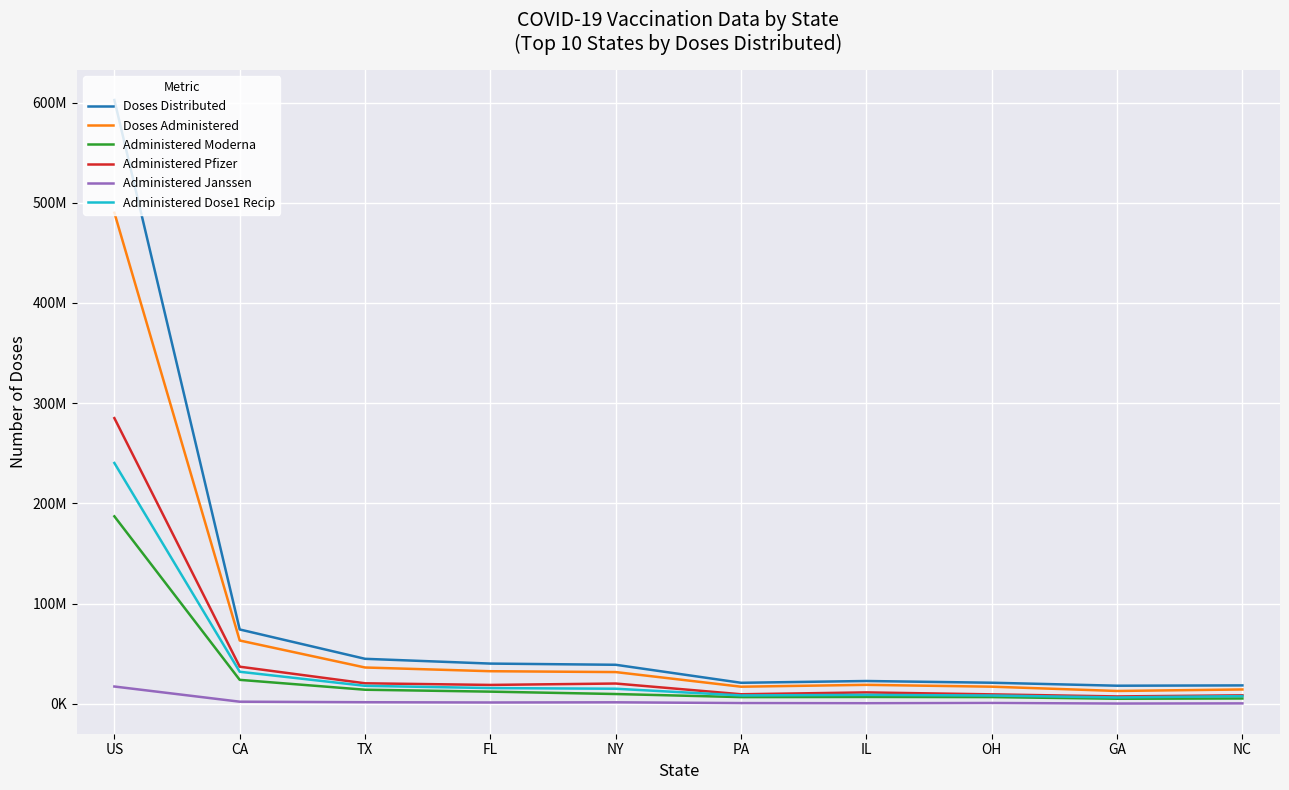

True or false: Doses Distributed has a value of 21020890 at PA.

True